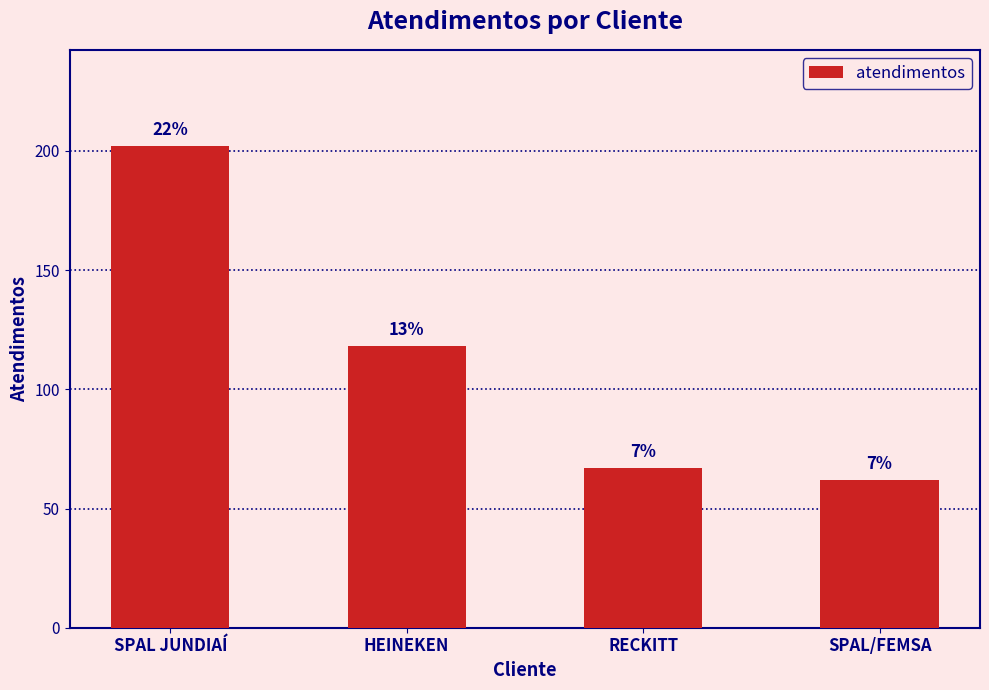

Does the chart contain any negative values?

No